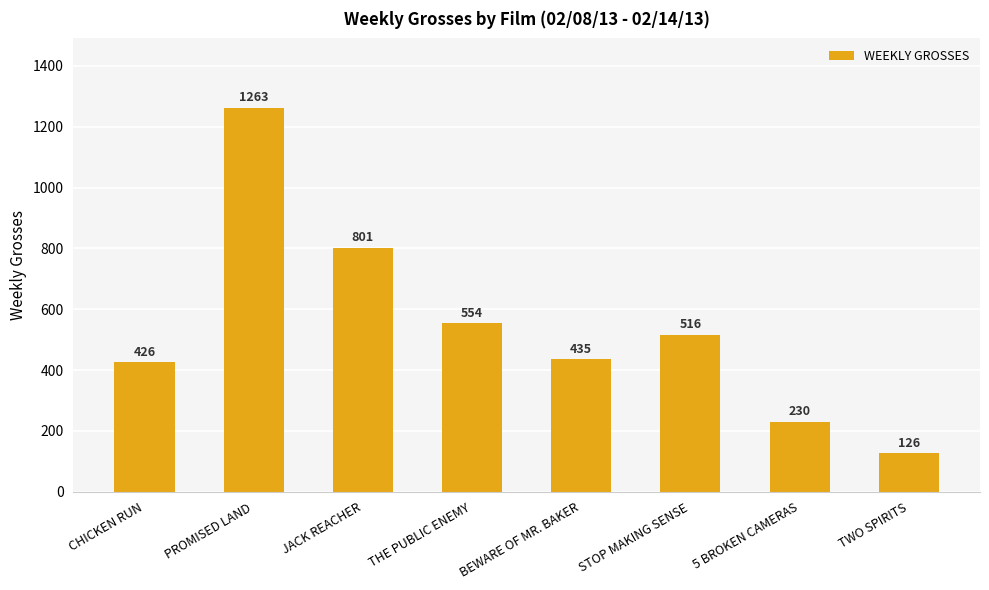

At which label is the value closest to 694?

JACK REACHER